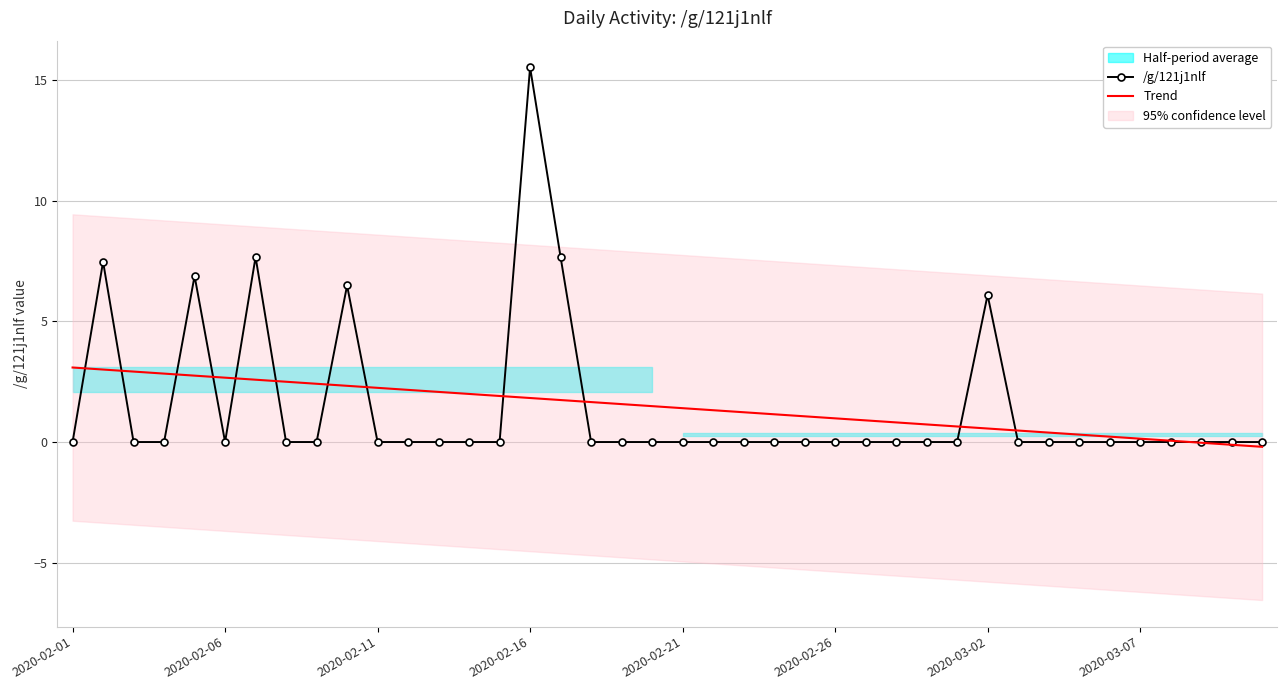

Is it true that /g/121j1nlf equals -8.1 at 38?

False